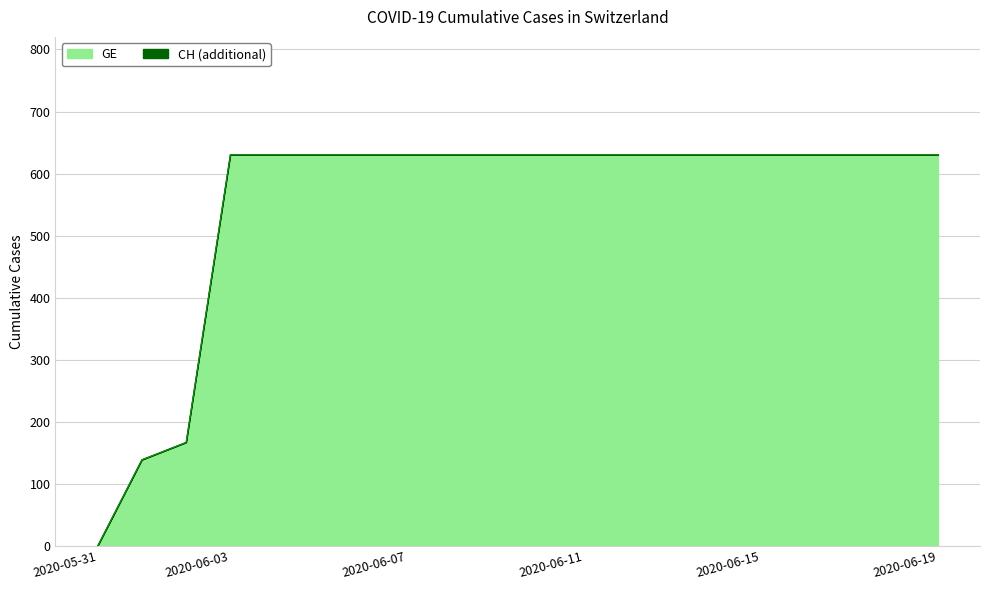

True or false: CH has more than 2 interior local peaks.

False